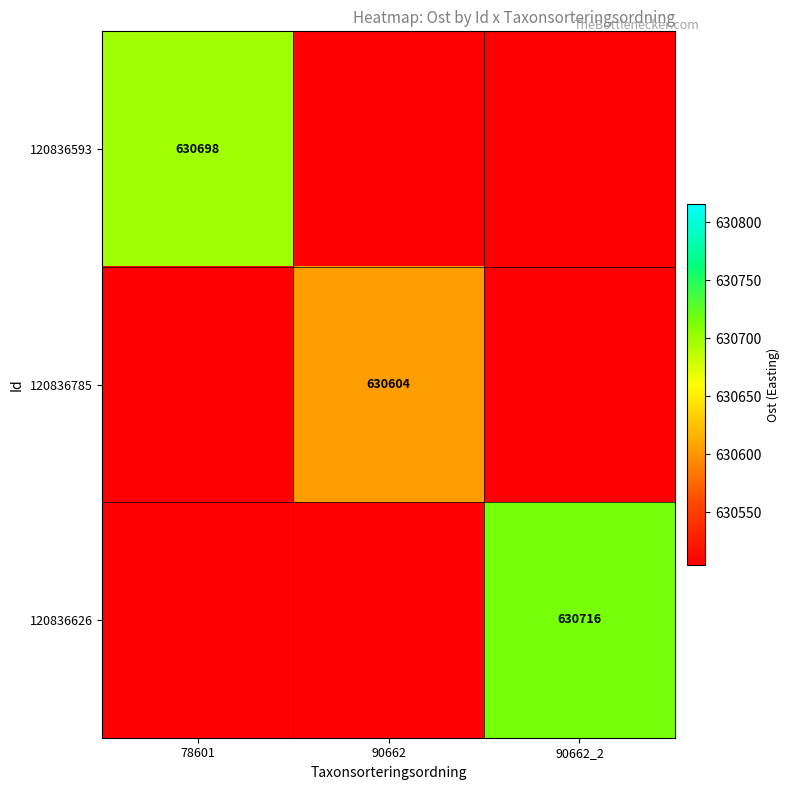

What is the total value across all series at 78601?

1891706